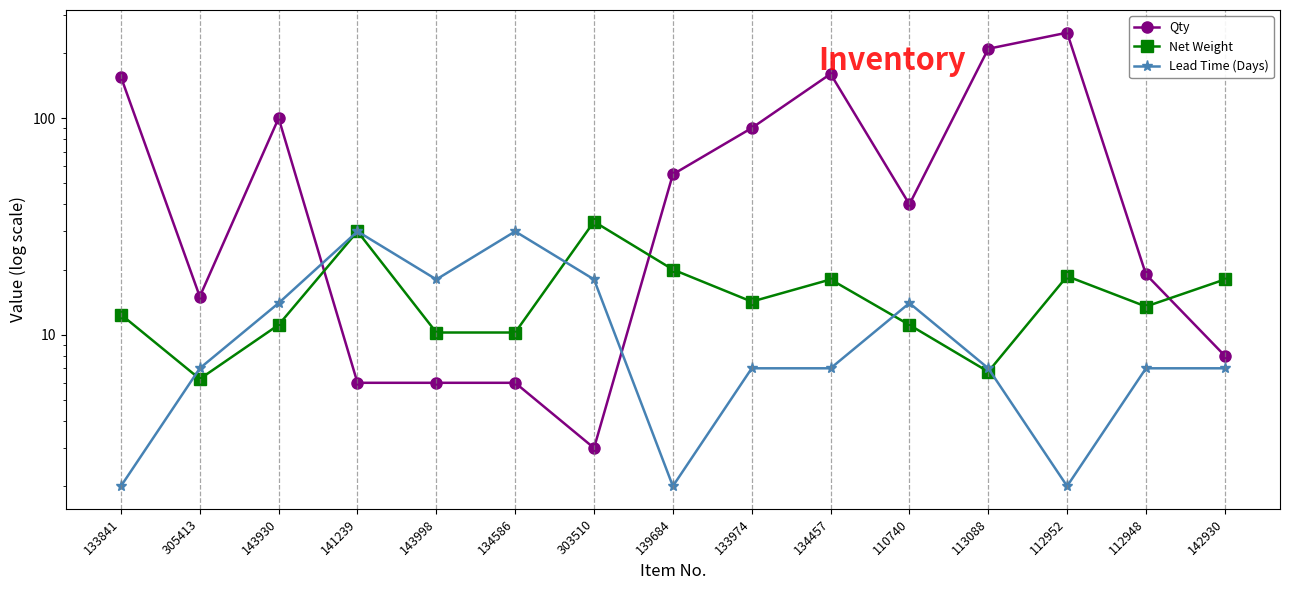

Reading right to left, extract all data points from this chart.

Qty: 8.0	19.0	248.0	209.0	40.0	160.0	90.0	55.0	3.0	6.0	6.0	6.0	100.0	15.0	155.0
Net Weight: 18.0	13.5	18.6	6.8	11.1	18.0	14.2	20.0	33.3	10.2	10.2	30.0	11.1	6.2	12.4
Lead Time (Days): 7.0	7.0	2.0	7.0	14.0	7.0	7.0	2.0	18.0	30.0	18.0	30.0	14.0	7.0	2.0